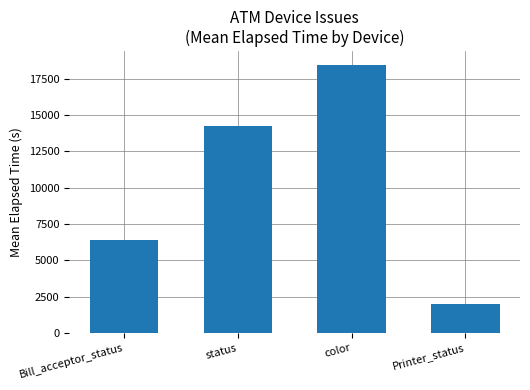

What position from the left is Printer_status?

4